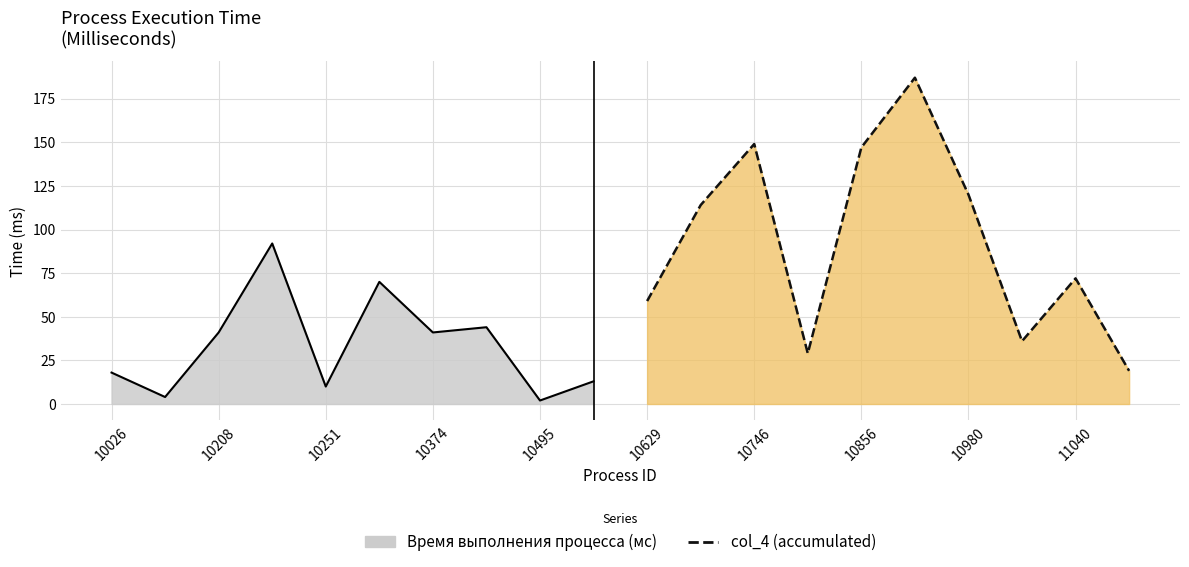

Is the value of col_4 (accumulated) at 10208 greater than the value of Время выполнения процесса (мс) at 10251?

Yes